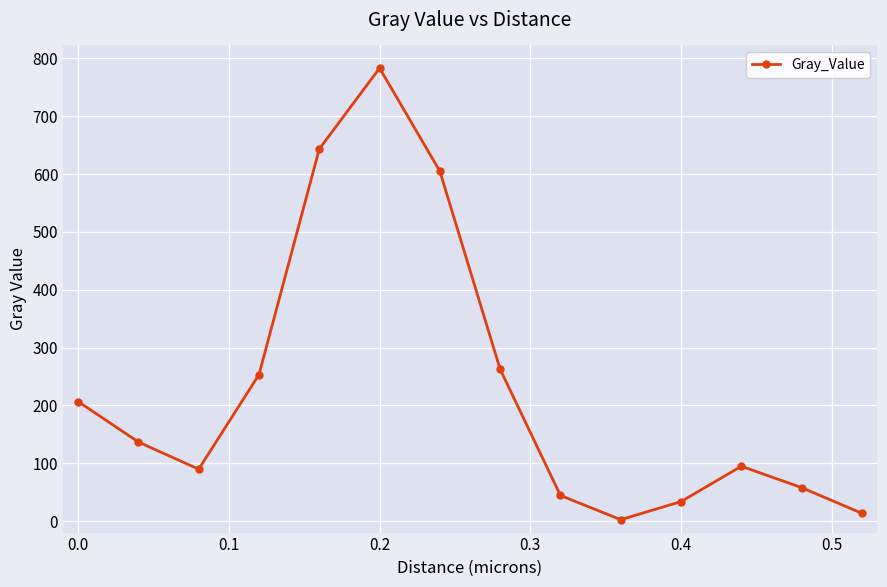

What is the value of the 11th point from the left?

33.6